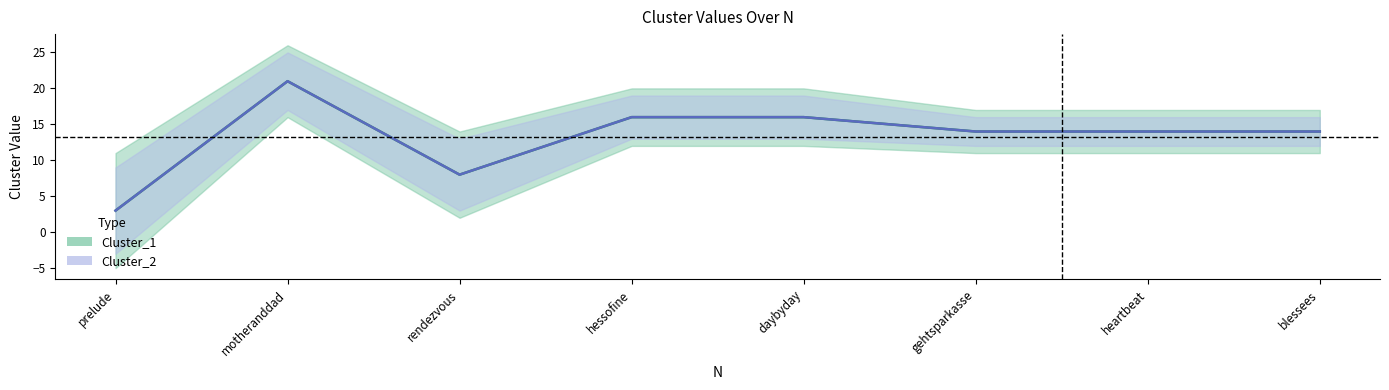

What is the difference between the second highest and minimum values in the Cluster_2 series?

13